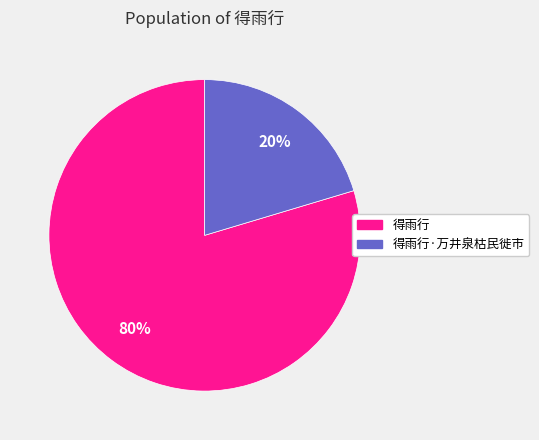

Is the sum of 得雨行·万井泉枯民徙市 and 得雨行 greater than half?

Yes